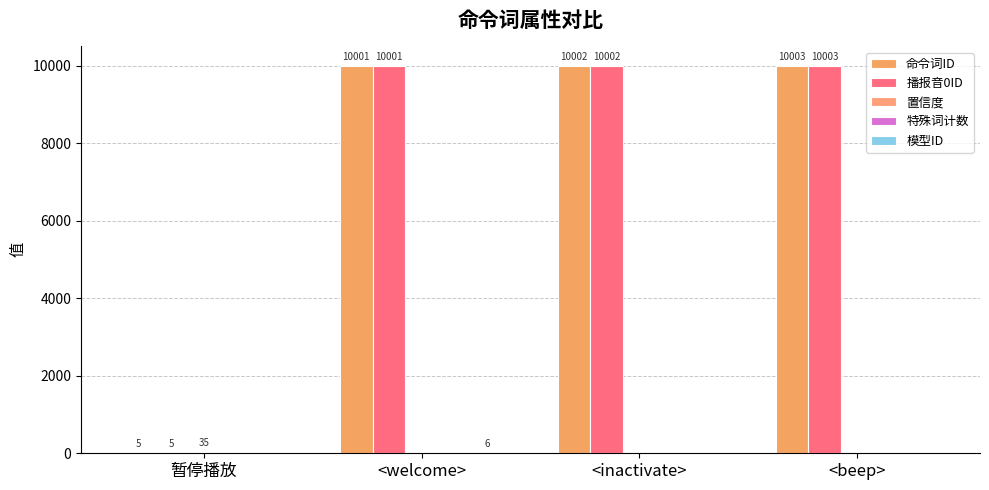

Rank the series by their maximum value, from highest to lowest.

命令词ID, 播报音0ID, 置信度, 模型ID, 特殊词计数